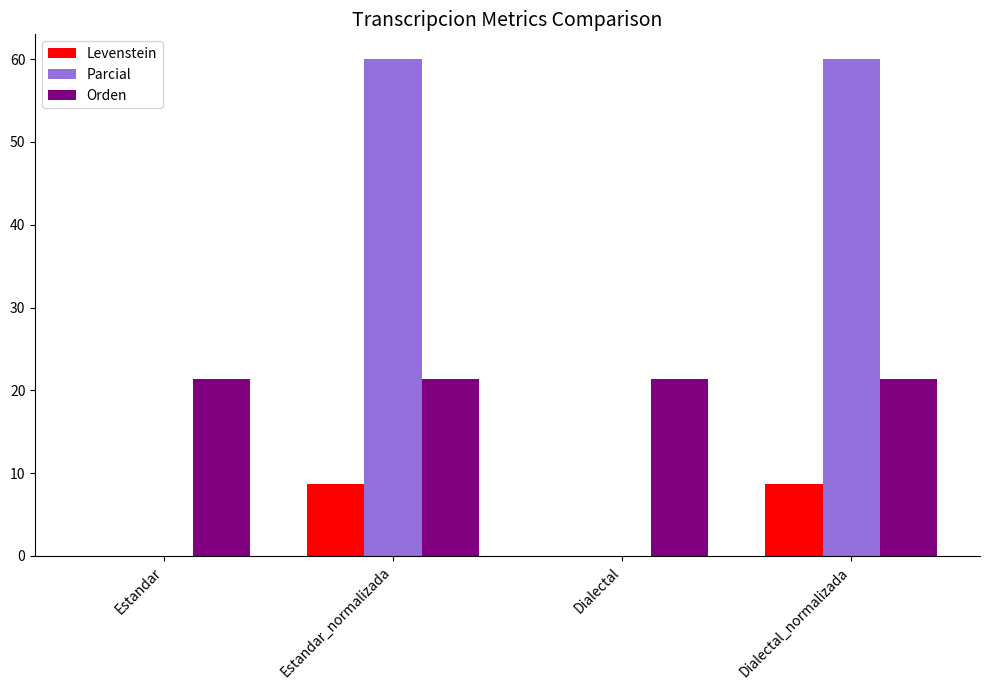

What is the total value across all series at Estandar_normalizada?

90.1